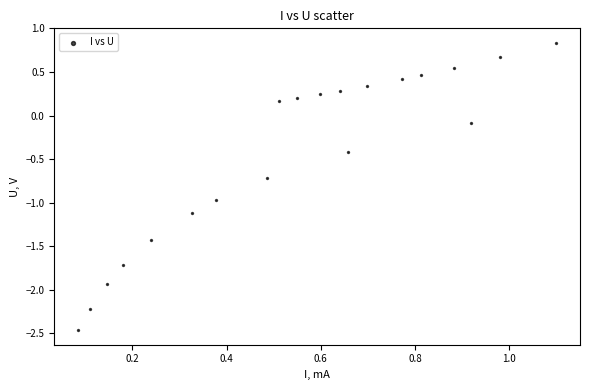

What is the range of Y values (max minus min)?

3.3